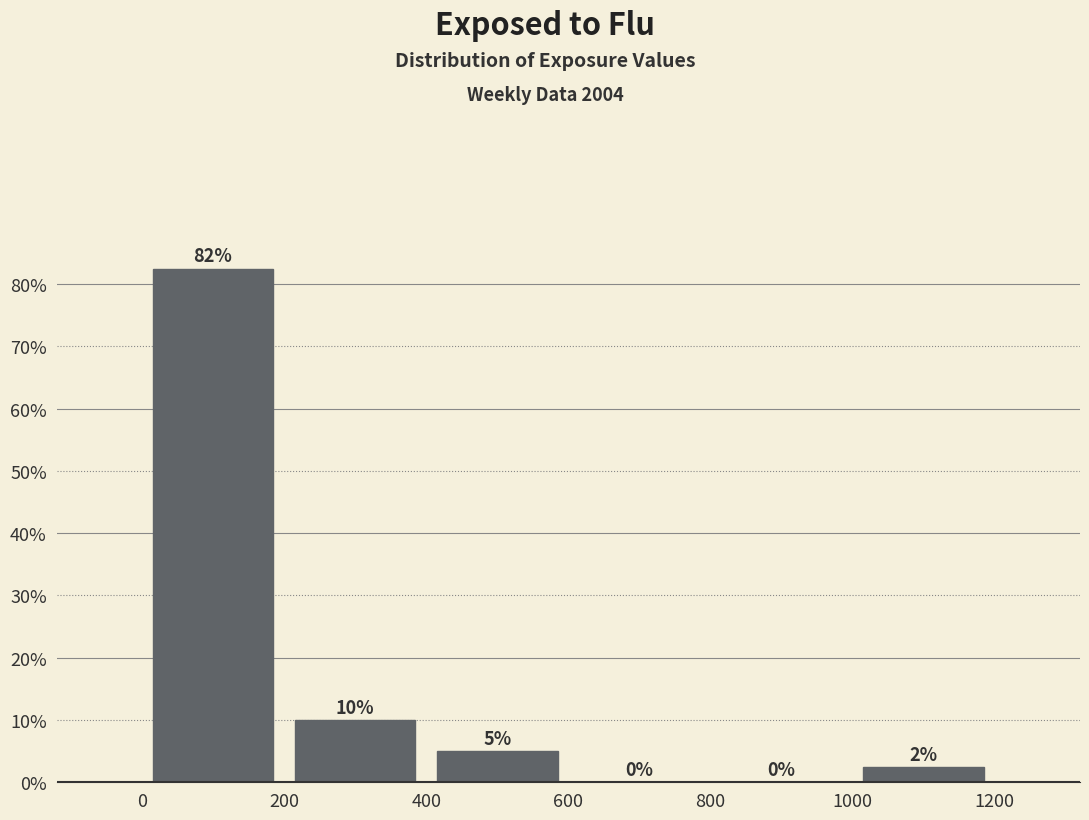

Which range on the x-axis has the tallest bar?

0 to 200